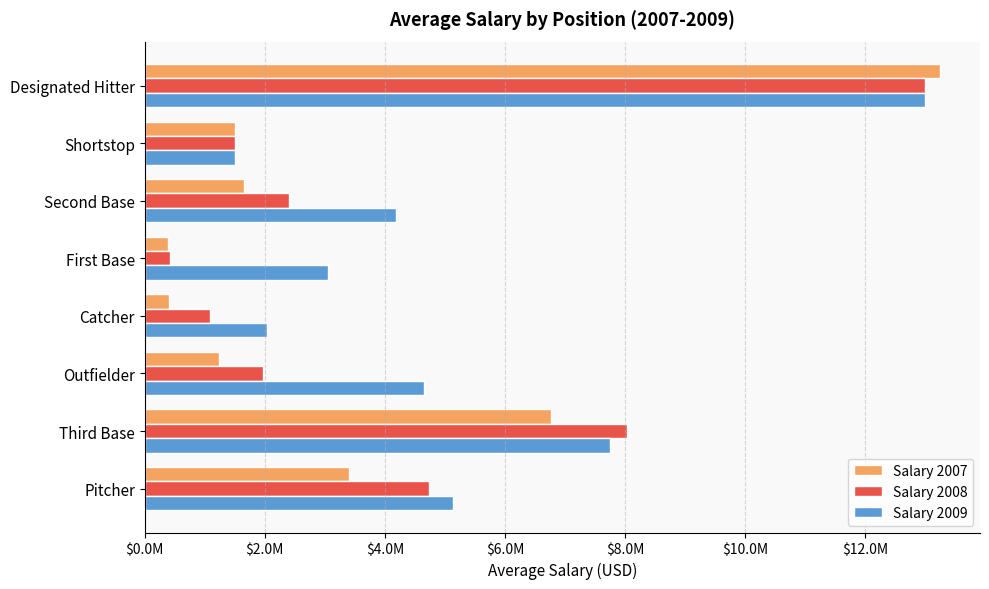

What are all the series names shown in the legend?

Salary 2007, Salary 2008, Salary 2009